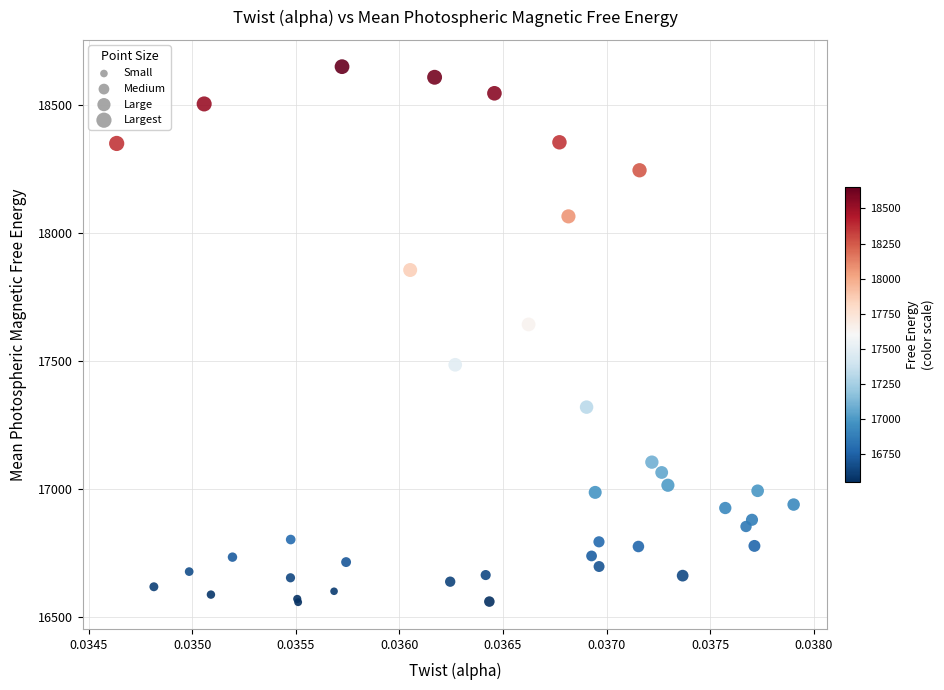

What Y value in the scatter plot is closest to 17603?

17642.6